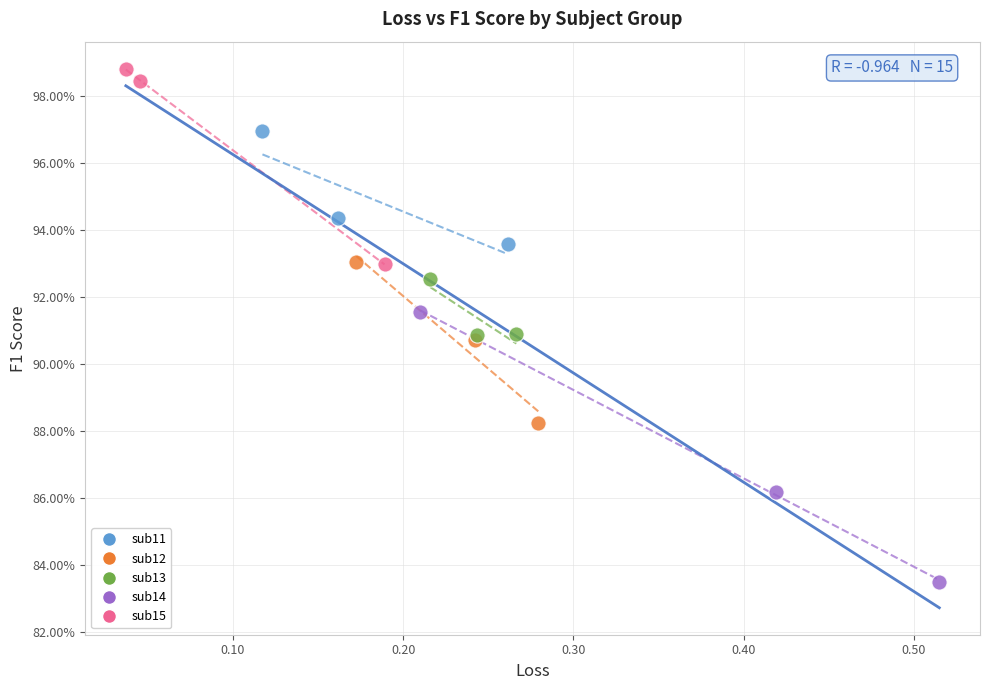

Which series contains the lowest Y value?

sub14